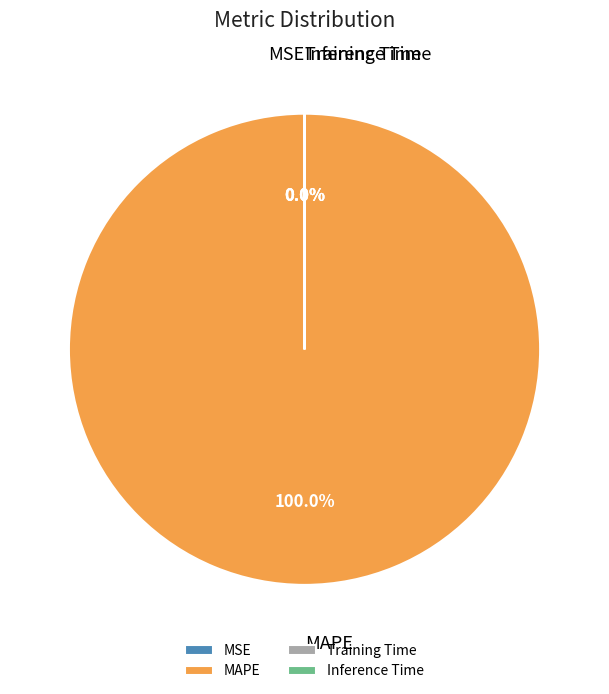

Which slice is the largest?

MAPE